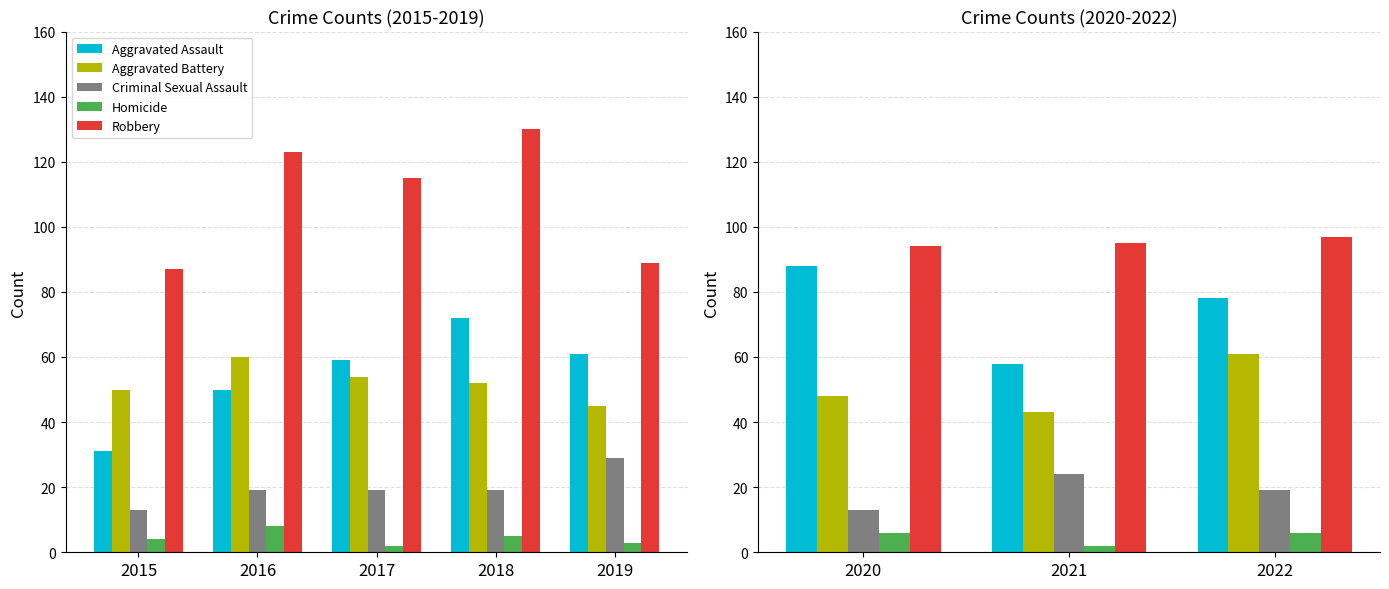

At how many categories does at least one series exceed 7?

3